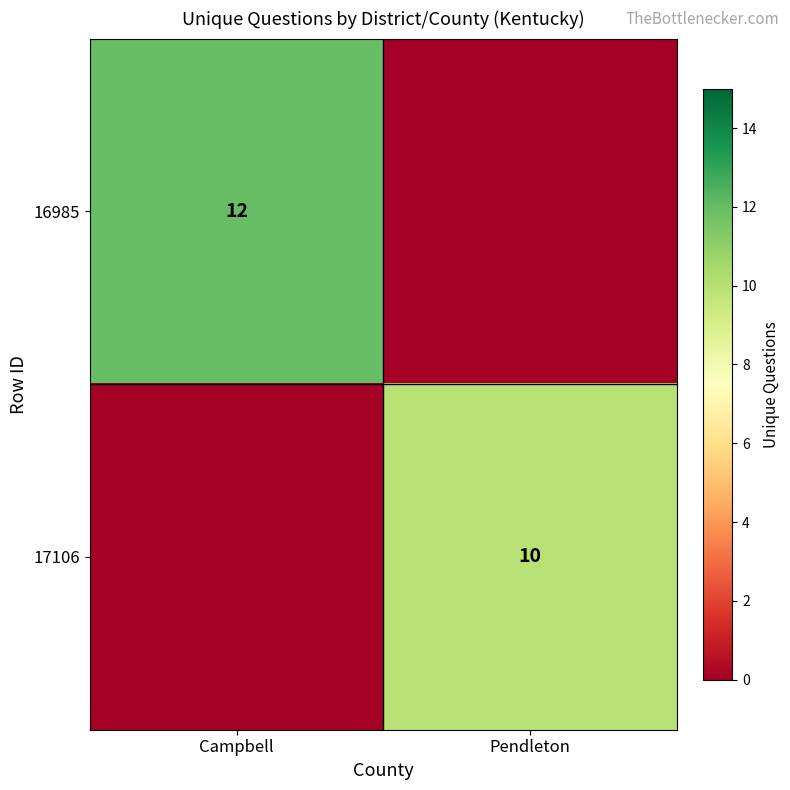

Is the value of 17106 at Pendleton greater than the value of 16985 at Campbell?

No